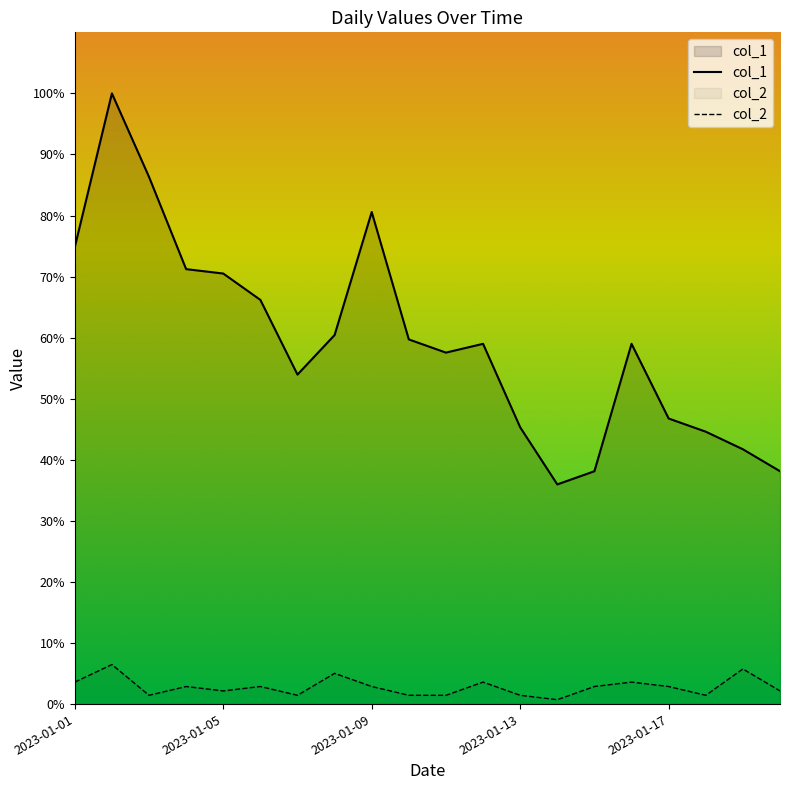

Reading left to right, transcribe all the data shown in this chart.

col_1: 74.8	100.0	86.3	71.2	70.5	66.2	54.0	60.4	80.6	59.7	57.6	59.0	45.3	36.0	38.1	59.0	46.8	44.6	41.7	38.1
col_2: 3.6	6.5	1.4	2.9	2.2	2.9	1.4	5.0	2.9	1.4	1.4	3.6	1.4	0.7	2.9	3.6	2.9	1.4	5.8	2.2